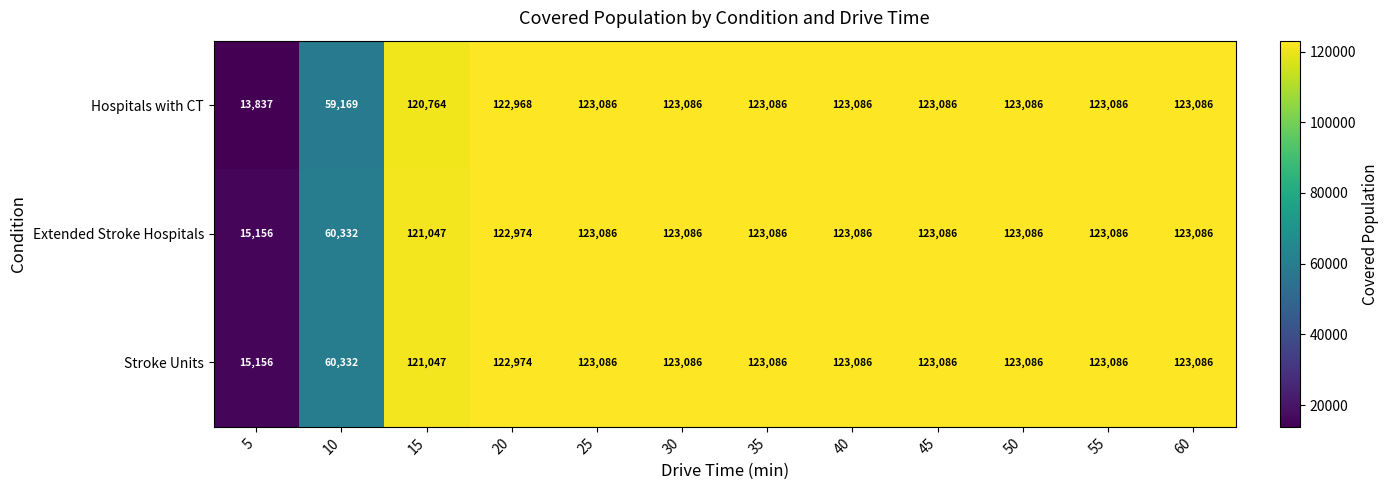

Is the value of Stroke Units at 10 greater than the value of Extended Stroke Hospitals at 25?

No